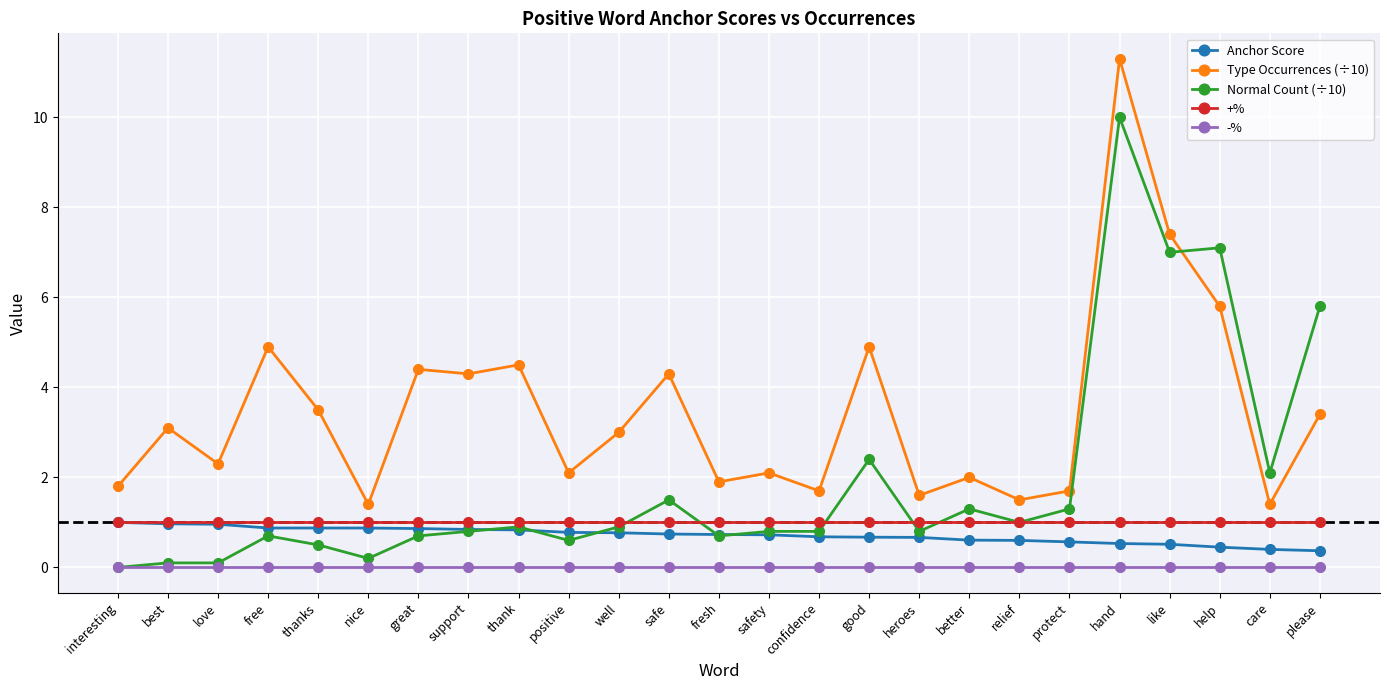

How many series are shown in this chart?

5